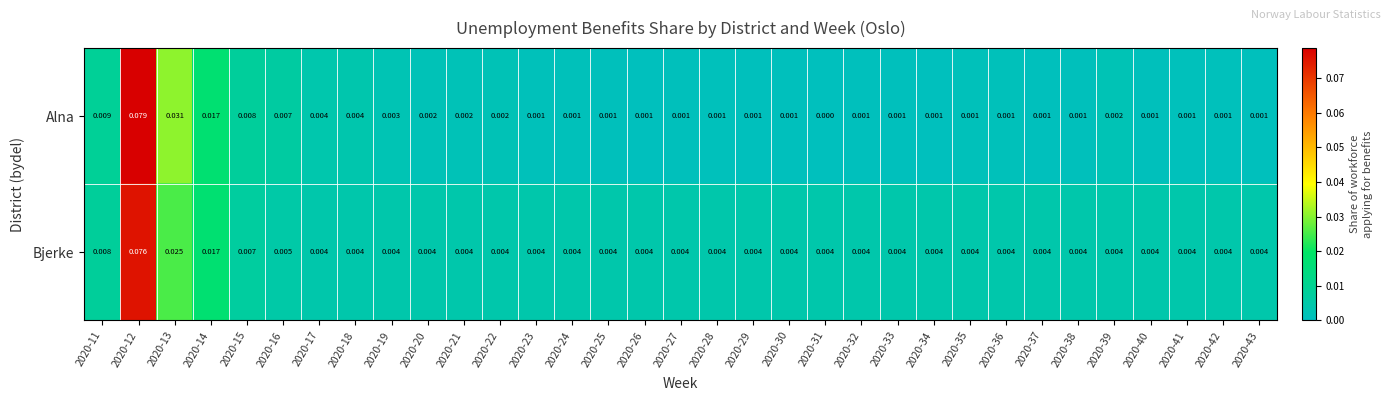

List the series in order of their peak value, lowest first.

Bjerke, Alna